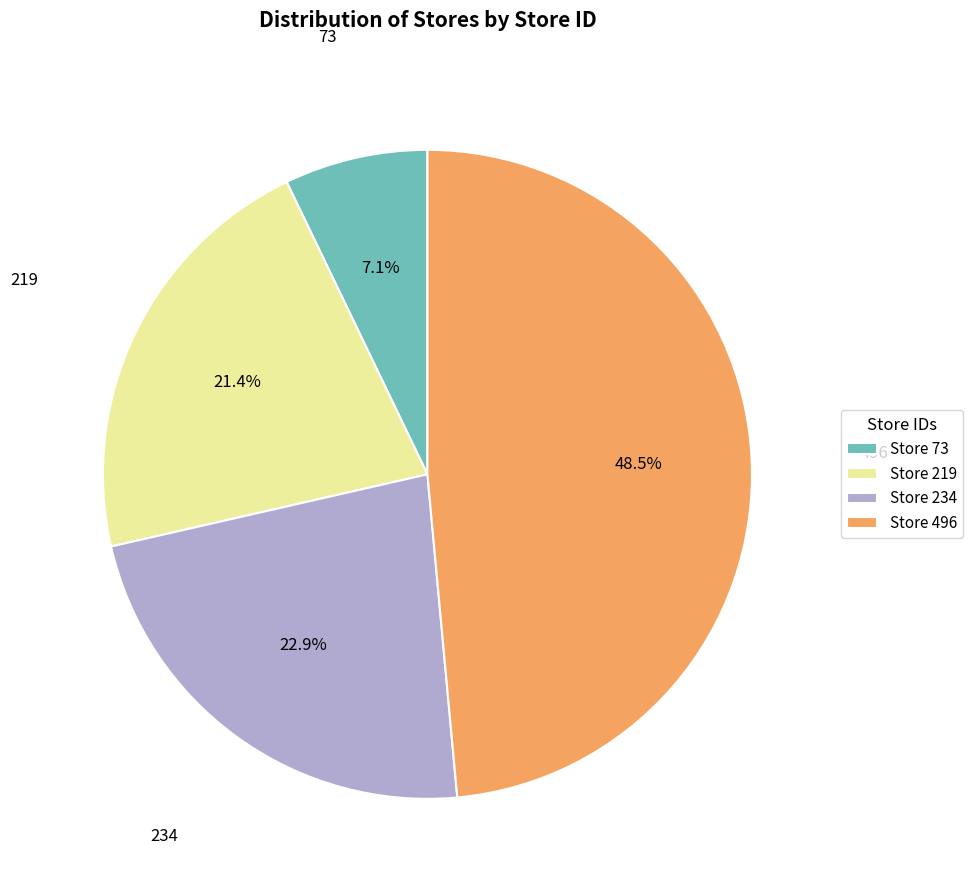

Which slice is the largest?

Store 496